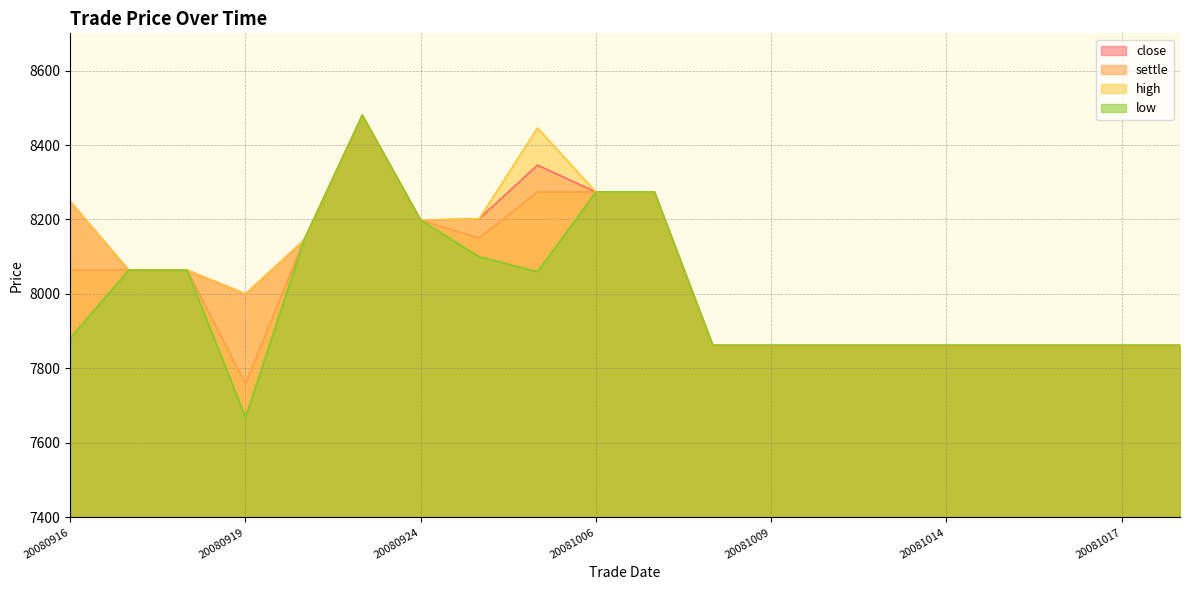

Which series has the widest spread of values?

low